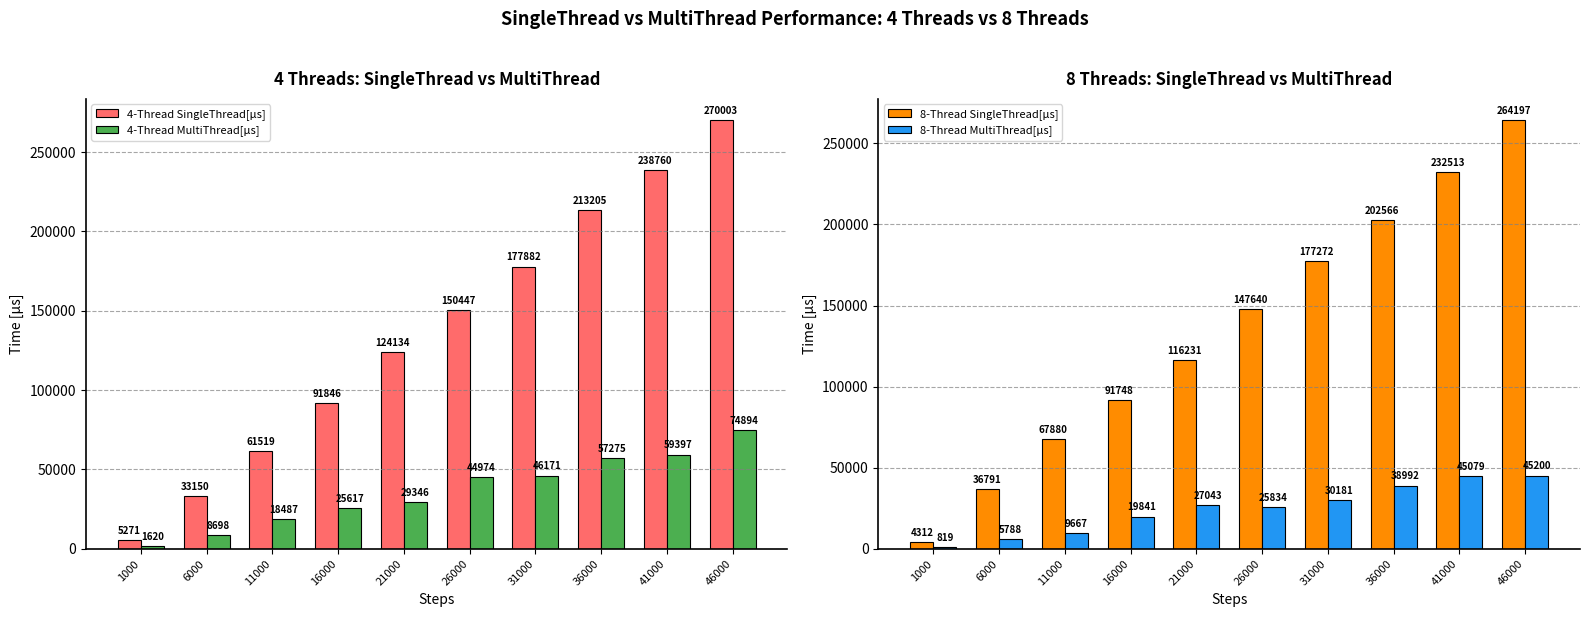

At which label does 4-Thread SingleThread[µs] reach its minimum?

1000